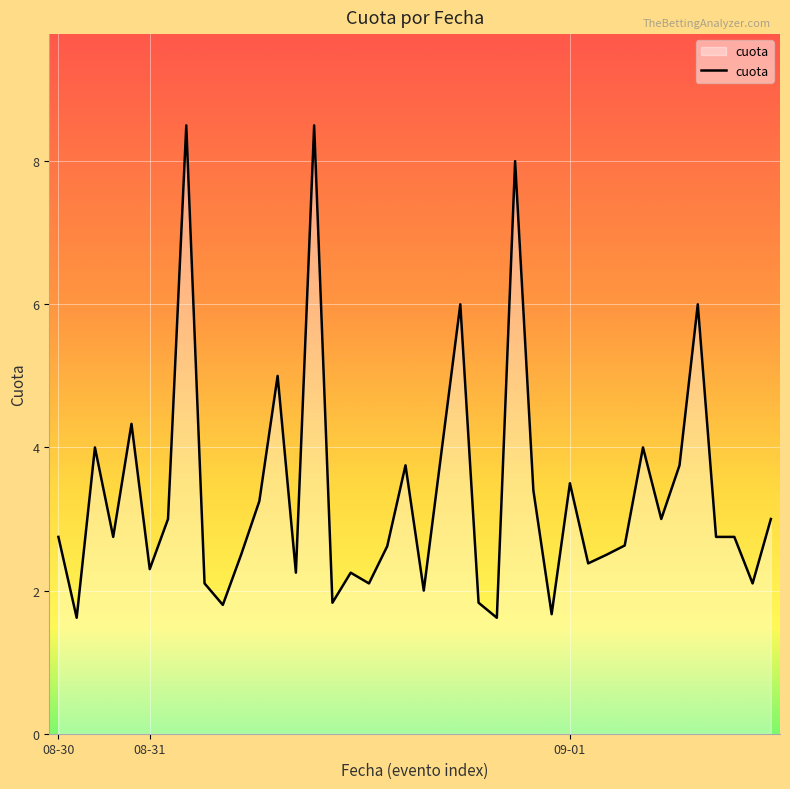

What is the greatest value displayed?

8.5